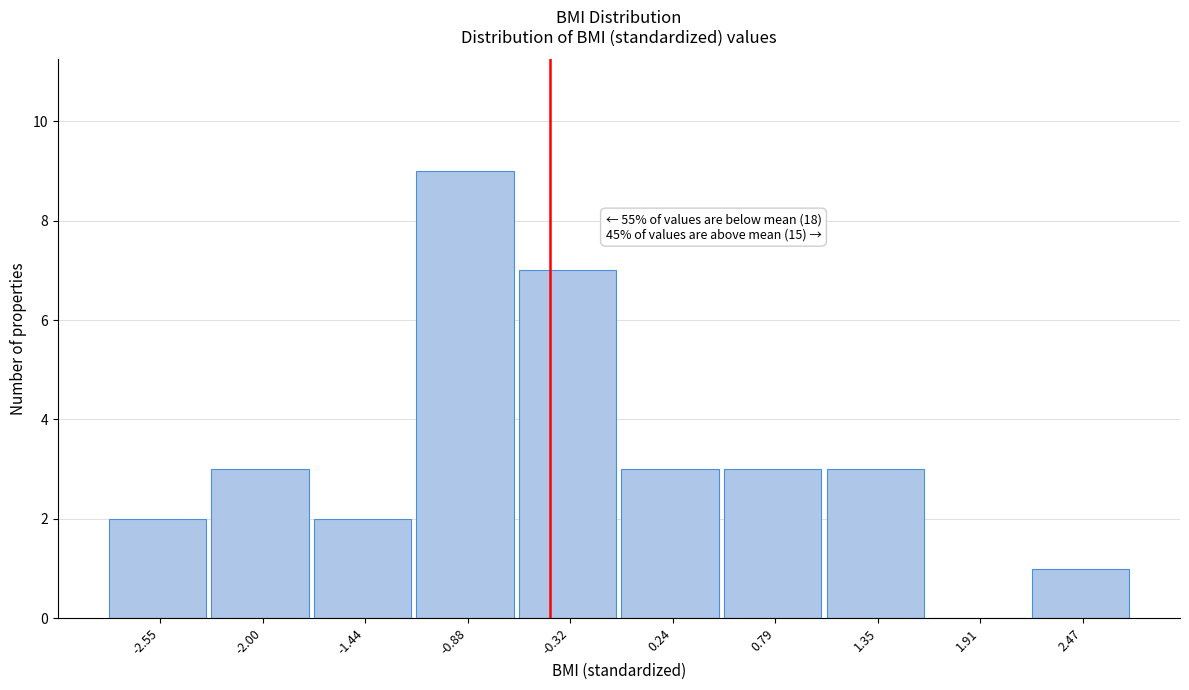

Reading left to right, what are all the values shown in this chart?

-2.55=2	-2.00=3	-1.44=2	-0.88=9	-0.32=7	0.24=3	0.79=3	1.35=3	1.91=0	2.47=1